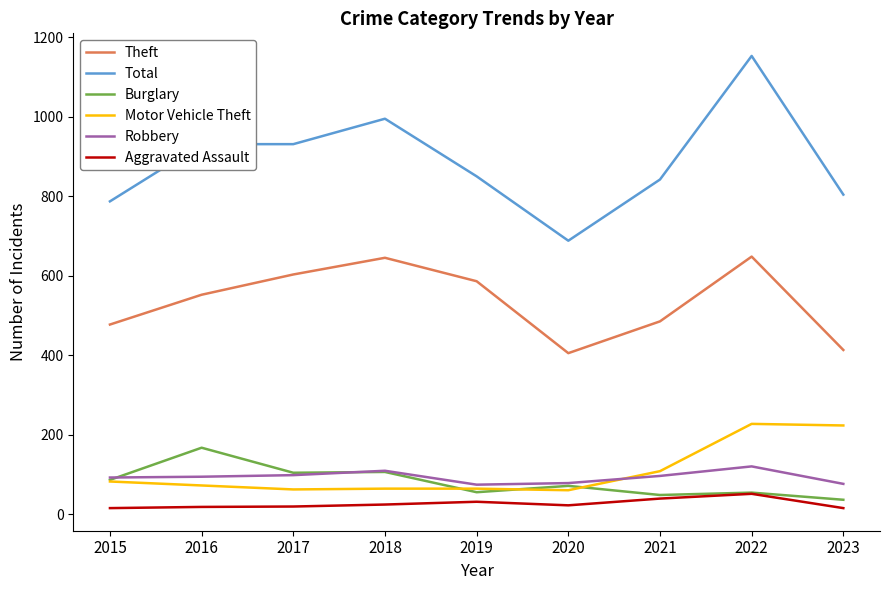

True or false: Total and Robbery intersect in this chart.

False